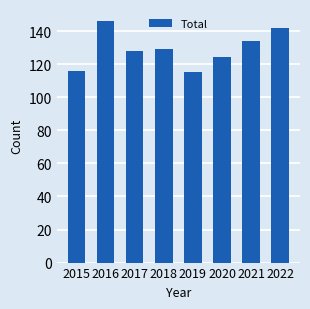

What is the difference between the second highest and second lowest values?

26